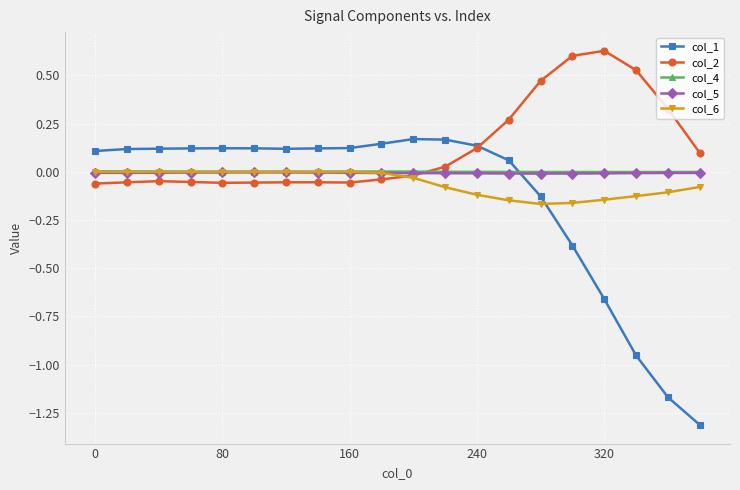

True or false: col_1 has more than 0 interior local peaks.

True